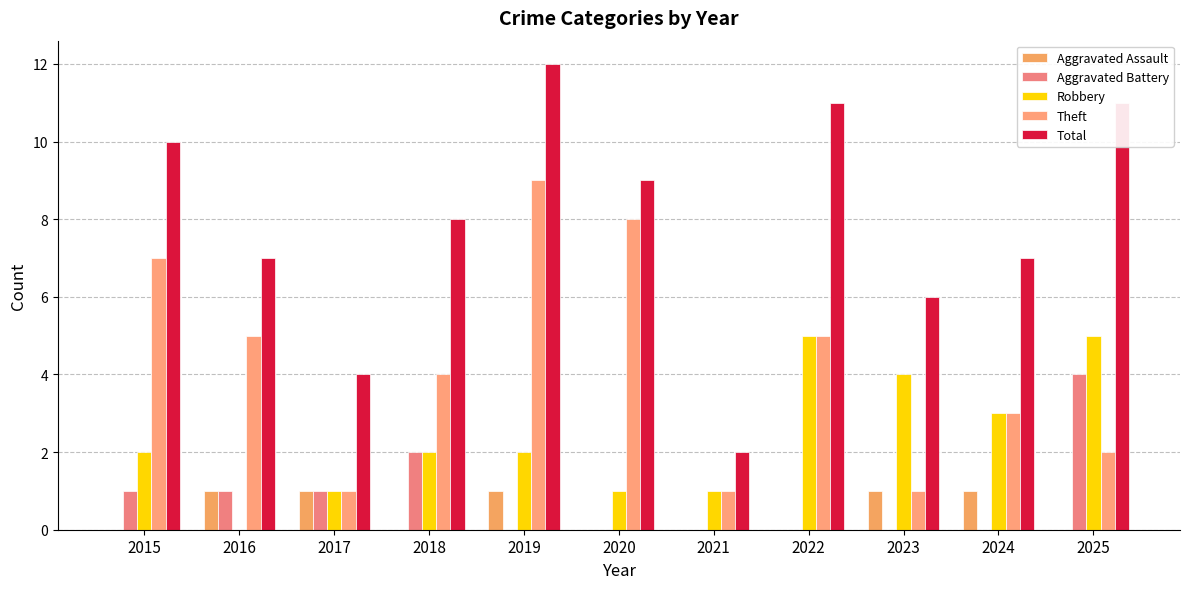

Count the number of categories in the chart.

11